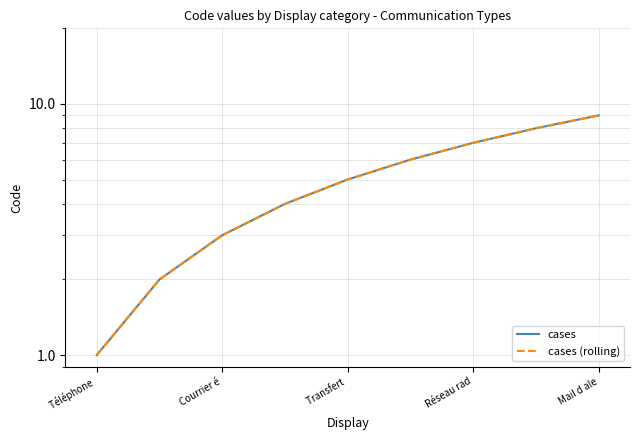

True or false: cases and cases (rolling) intersect in this chart.

False